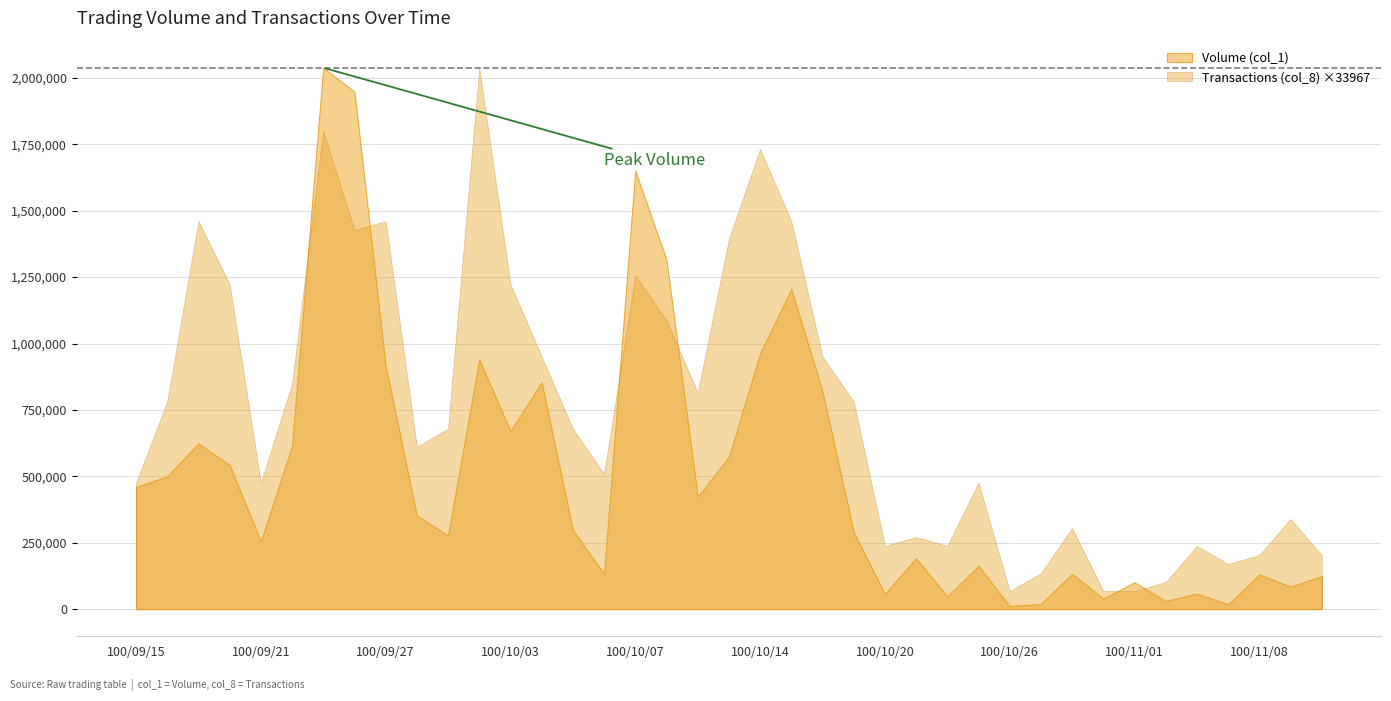

Is the value of Volume (col_1) at 100/09/29 greater than the value of Transactions (col_8) at 100/09/16?

Yes